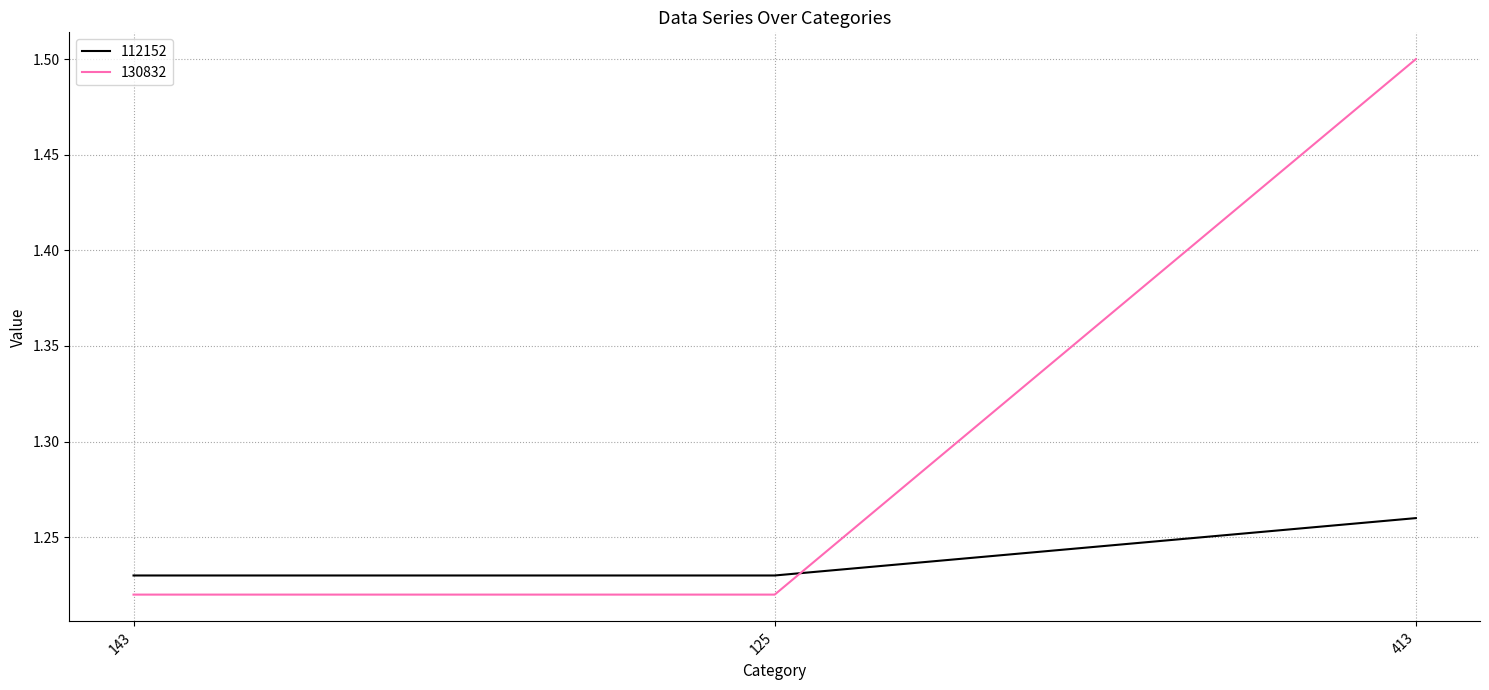

Is the value of 130832 at 413 greater than the value of 112152 at 143?

Yes